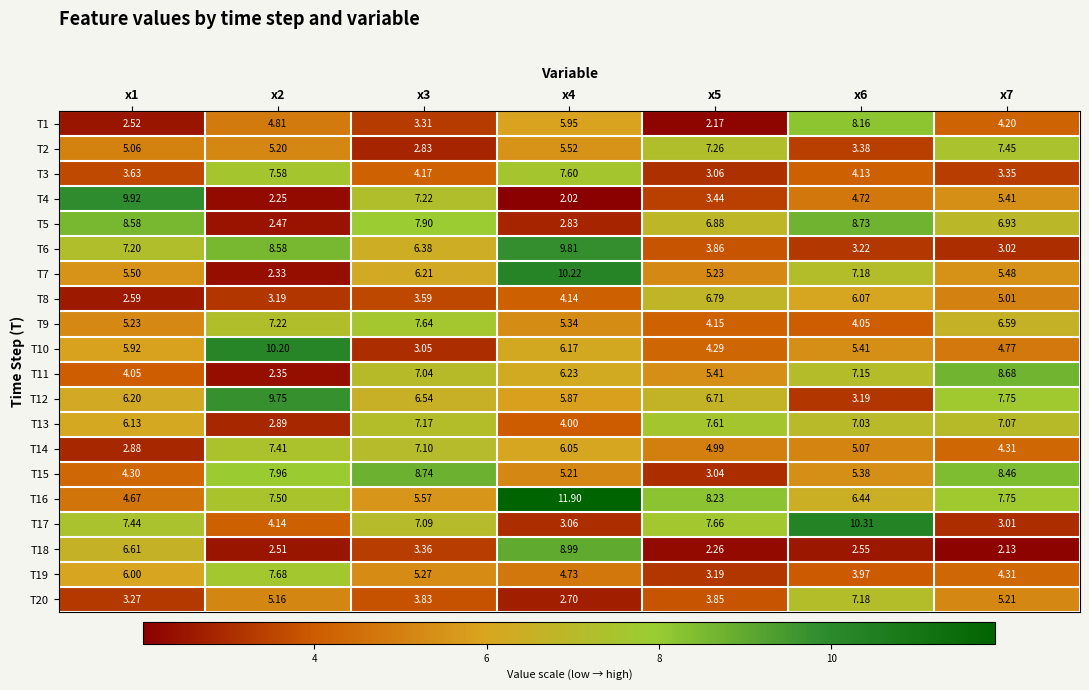

Is the value of T17 at x4 greater than the value of T11 at x5?

No